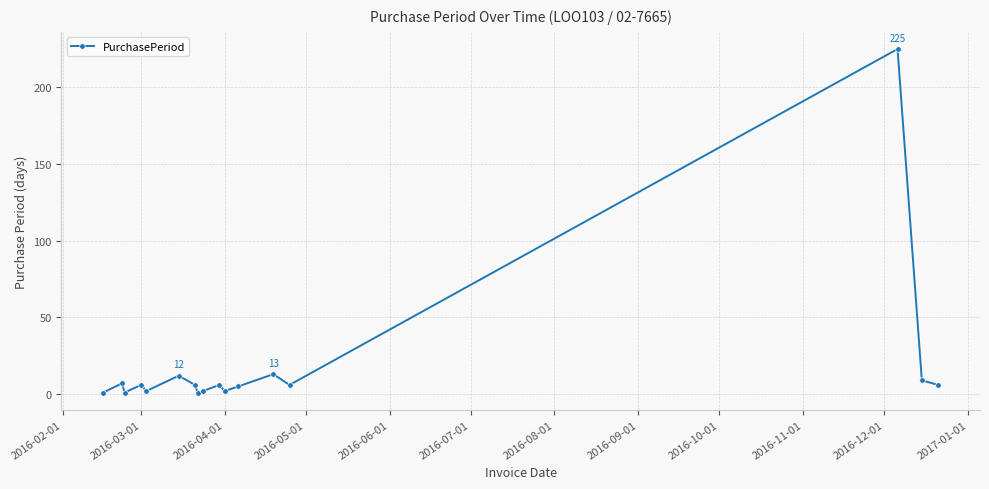

What is the difference between the maximum and minimum values?

224